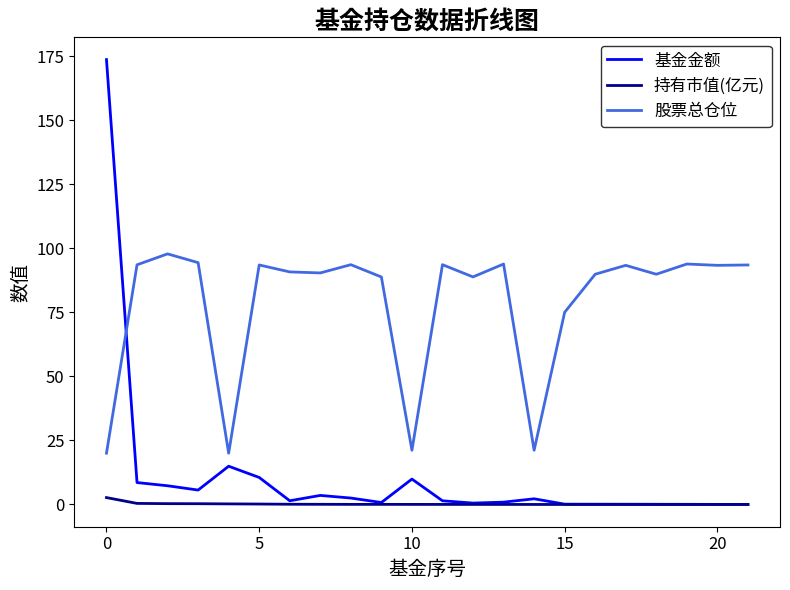

Which series has the largest total across all categories?

股票总仓位